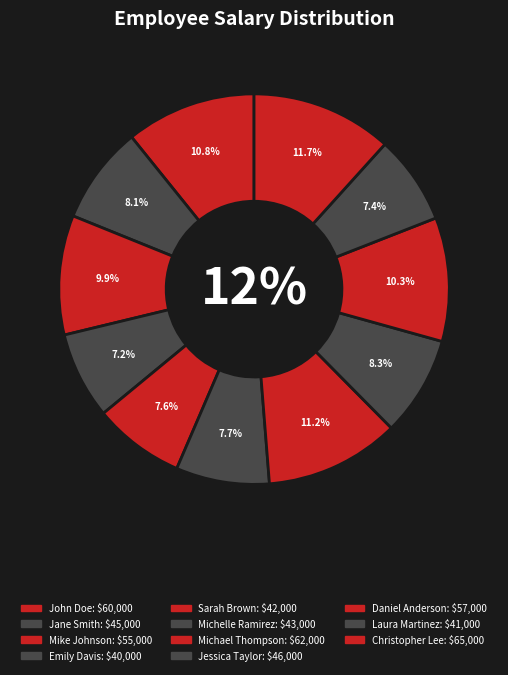

To the nearest percent, what is the combined percentage of Emily Davis and John Doe?

18%